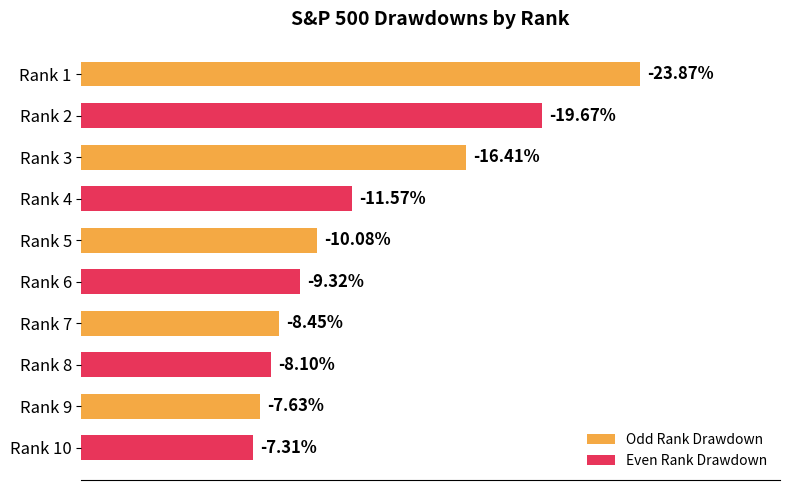

What is the difference between the second highest and minimum values?

12.4